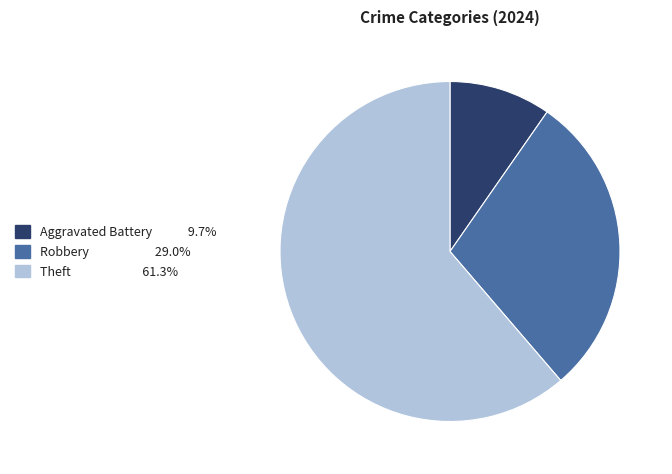

Does any single category account for the majority?

Yes